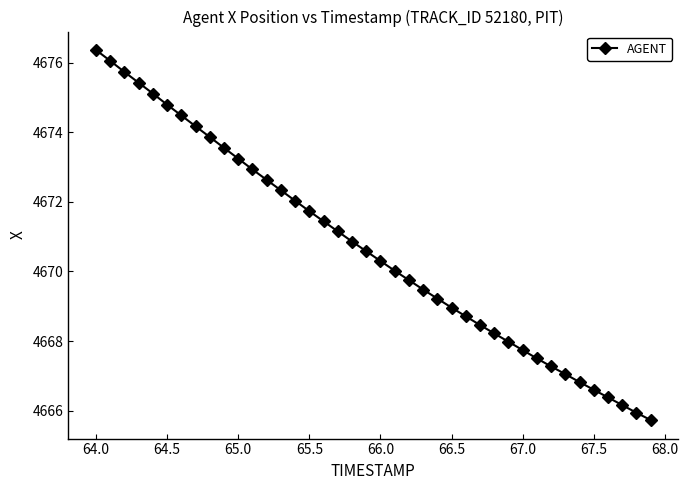

What is the smallest value displayed?

4665.7